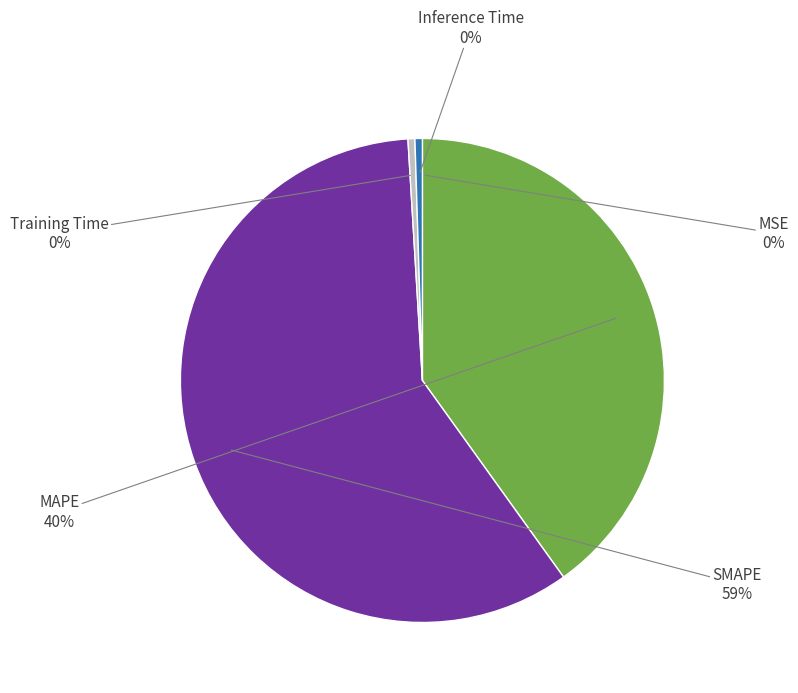

Is there any slice that represents more than half of the pie?

Yes